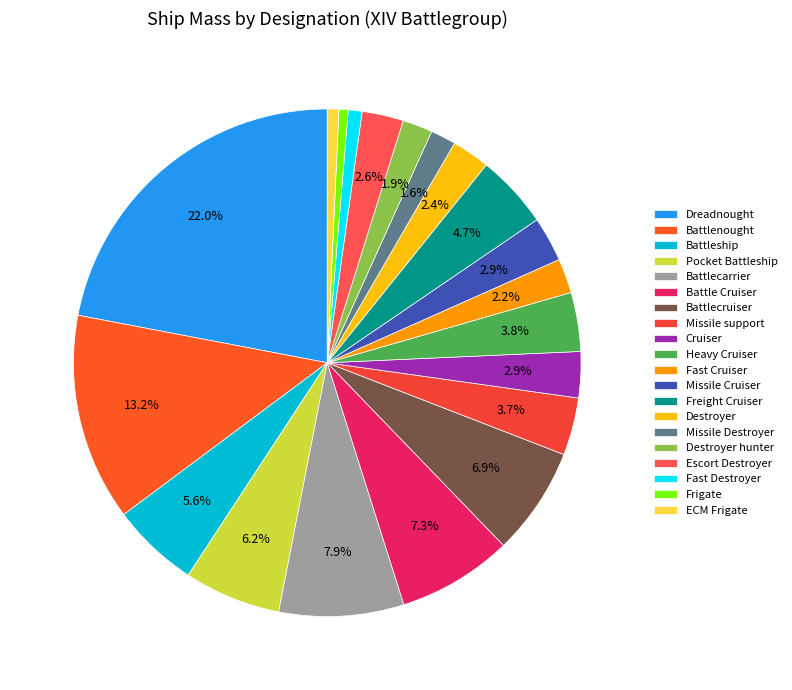

Is there a majority slice in this chart?

No